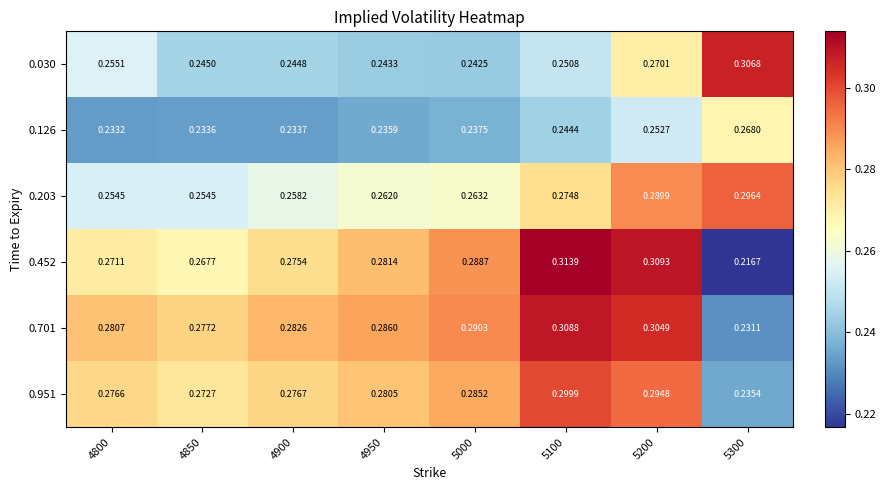

Is the value of 0.030 at 4900 greater than the value of 0.452 at 5300?

Yes